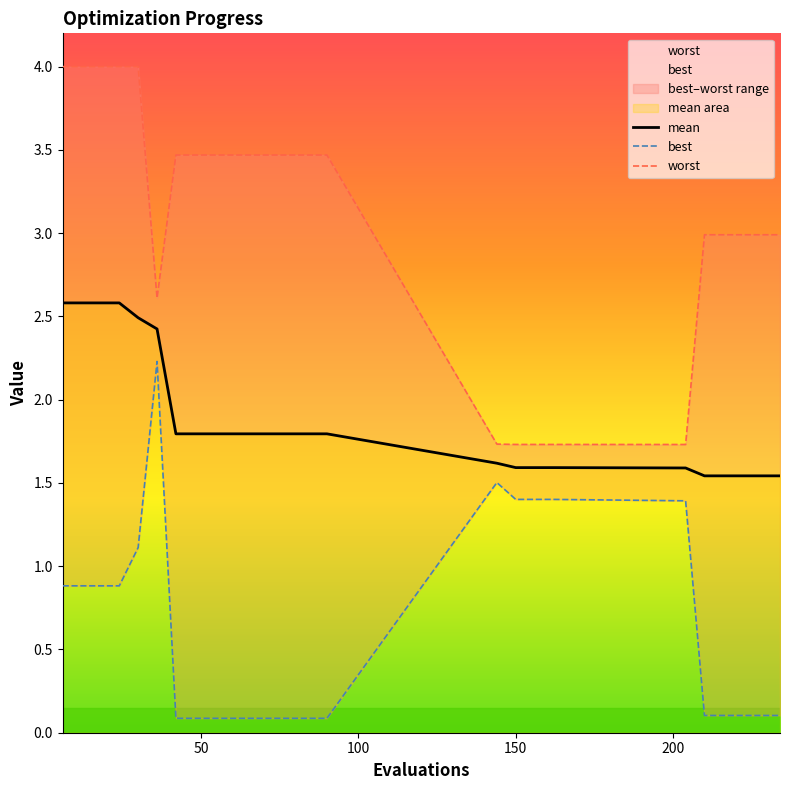

What are all the series names shown in the legend?

mean, best, worst